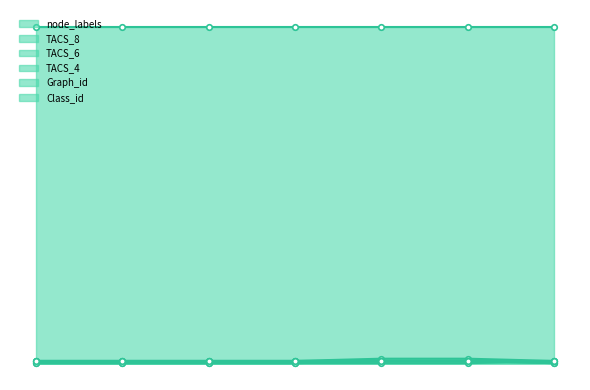

True or false: TACS_6 has a value of 0 at 7.

False